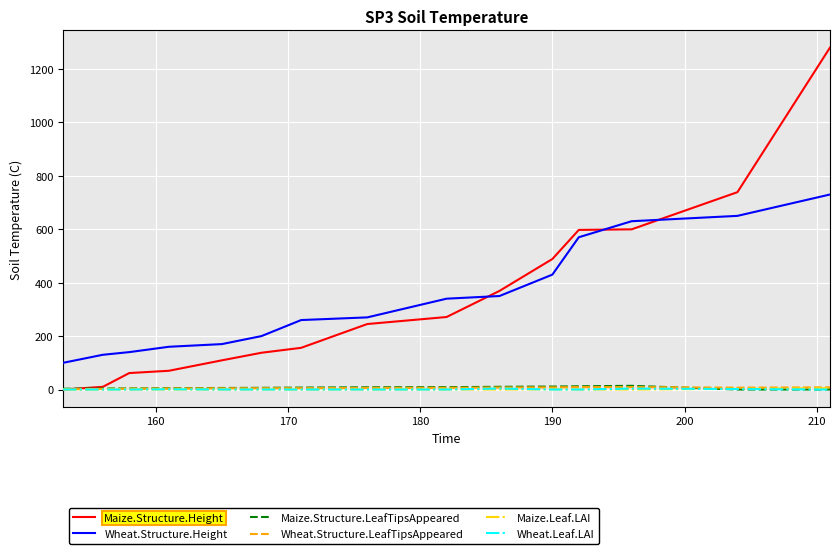

Which series has the widest spread of values?

Maize.Structure.Height